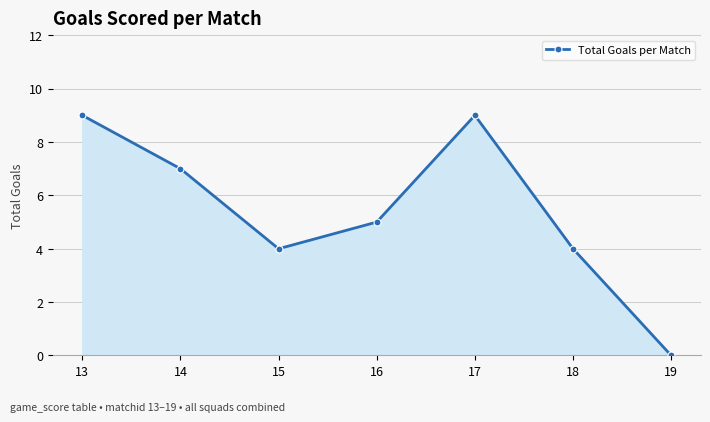

How many values are below 5?

3